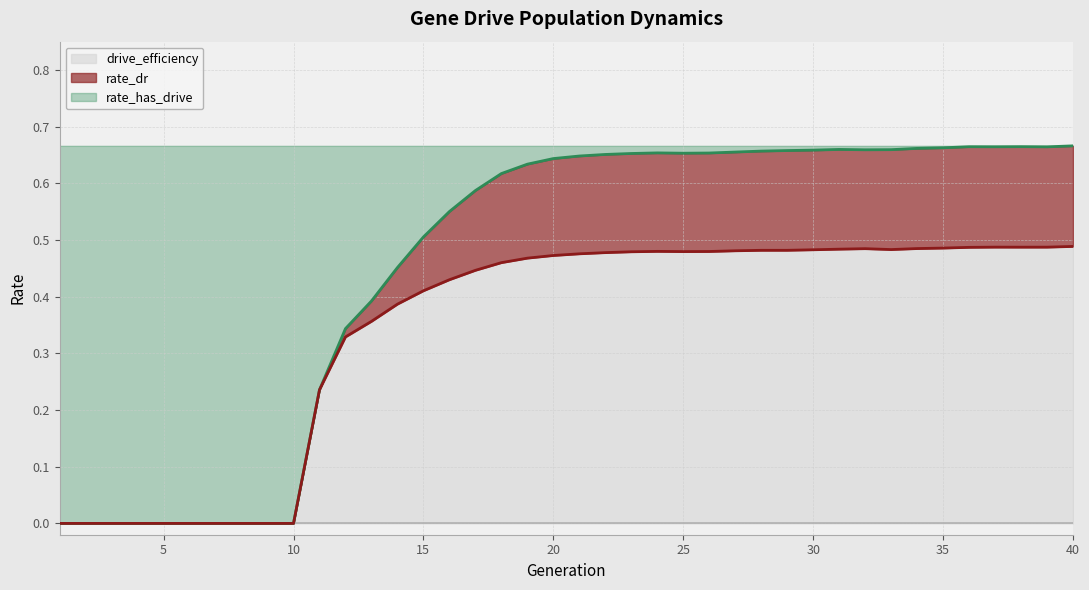

Is the value of rate_has_drive at 9 greater than the value of rate_dr at 21?

No